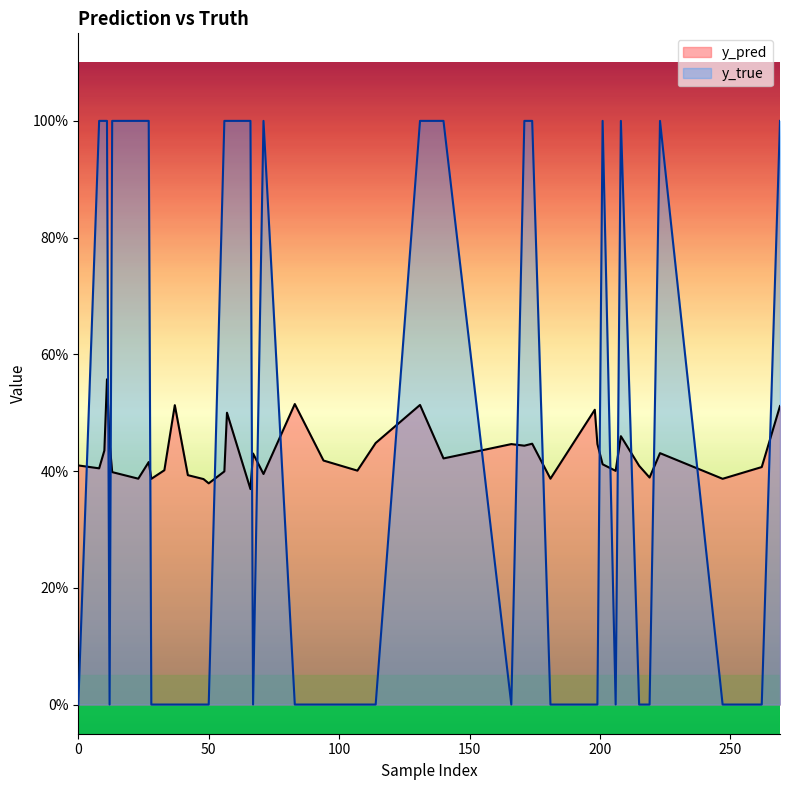

What are all the series names shown in the legend?

y_pred, y_true